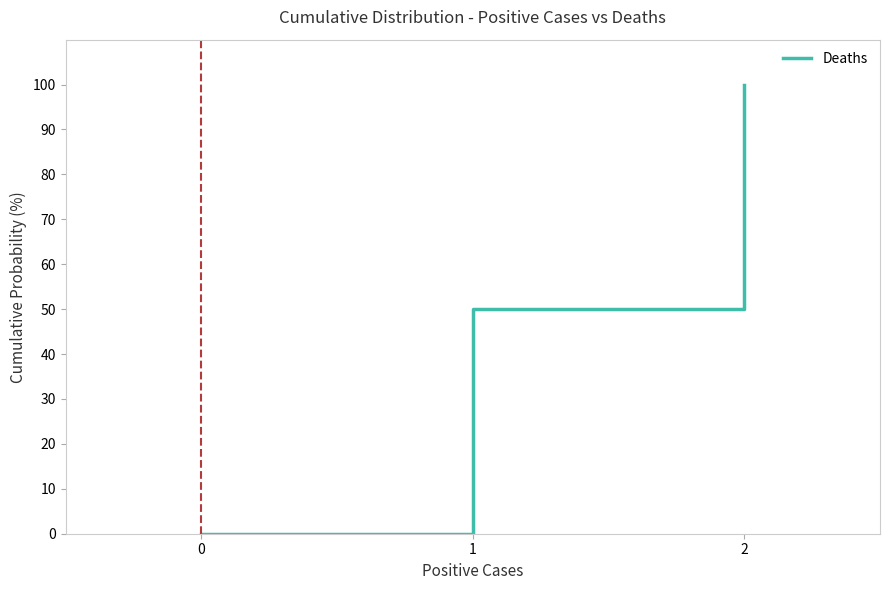

Is it true that the value at 0 is 68?

False